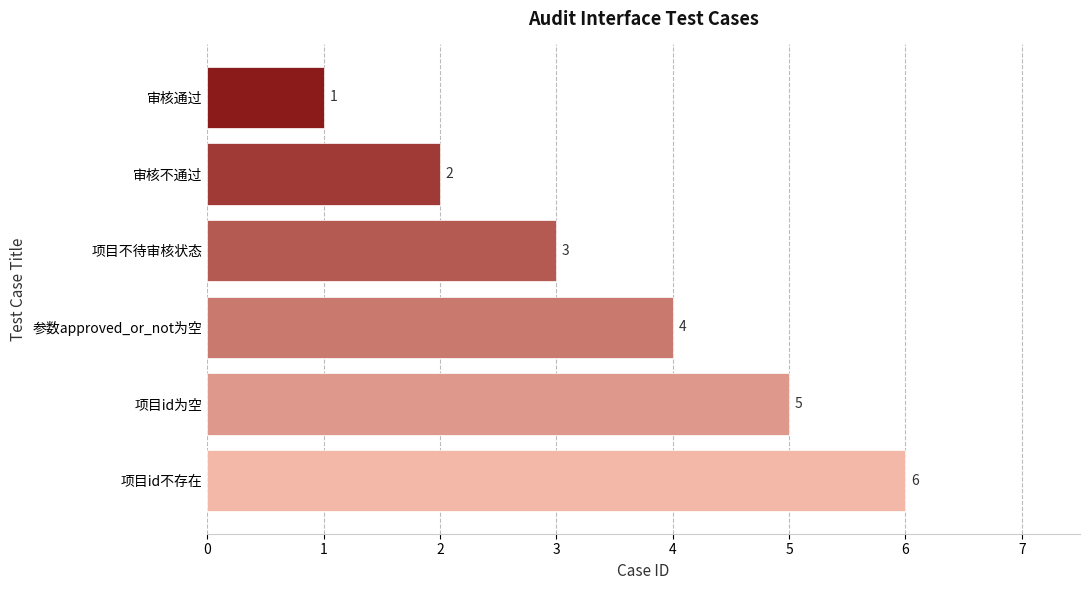

True or false: the data shows 1 at 审核通过.

True